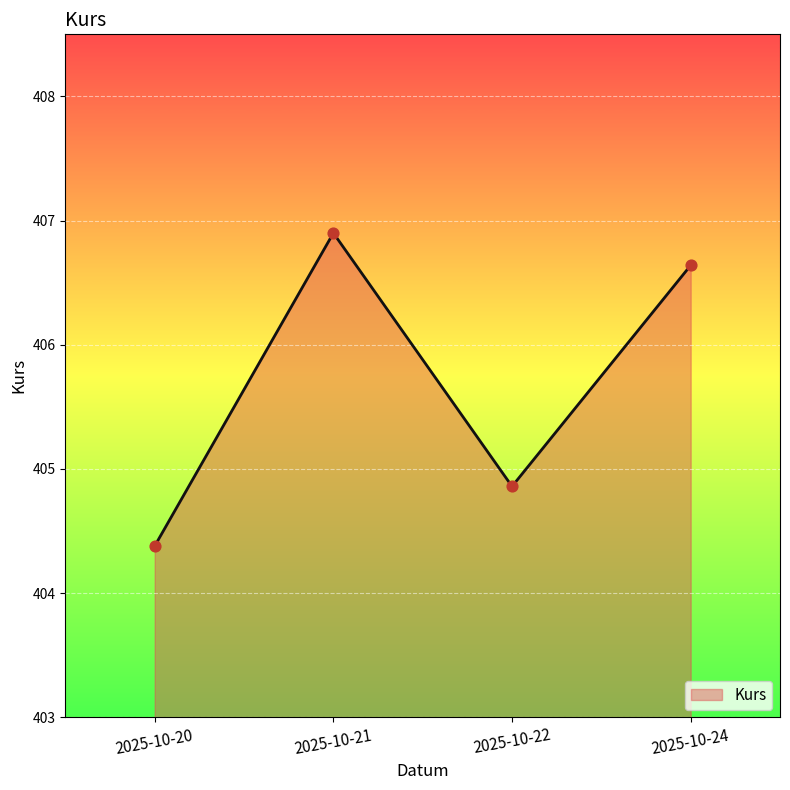

What is the change in value from 2025-10-20 to 2025-10-22?

+0.5